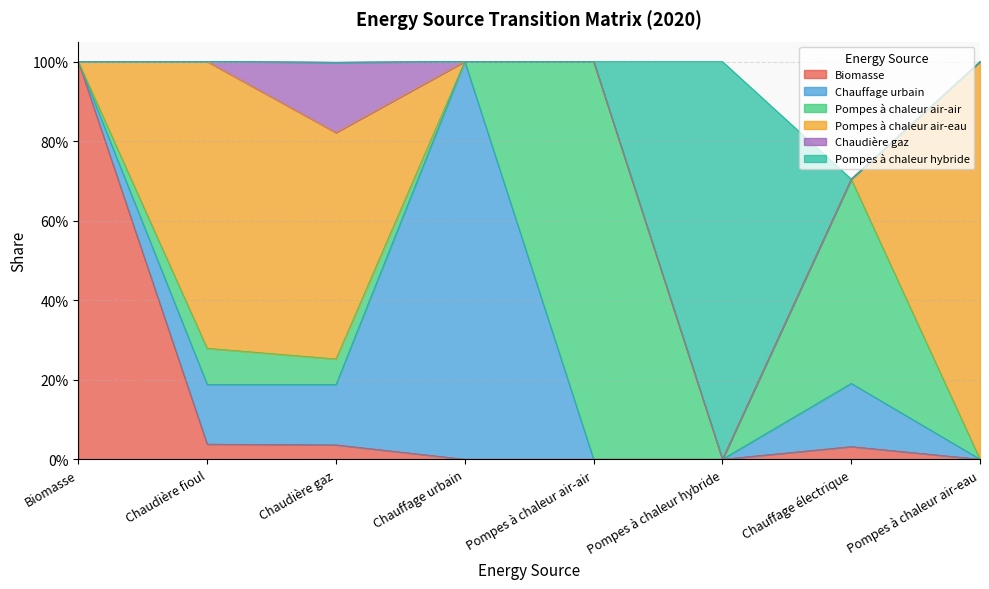

What are all the series names shown in the legend?

Biomasse, Chauffage urbain, Pompes à chaleur air-air, Pompes à chaleur air-eau, Chaudière gaz, Pompes à chaleur hybride